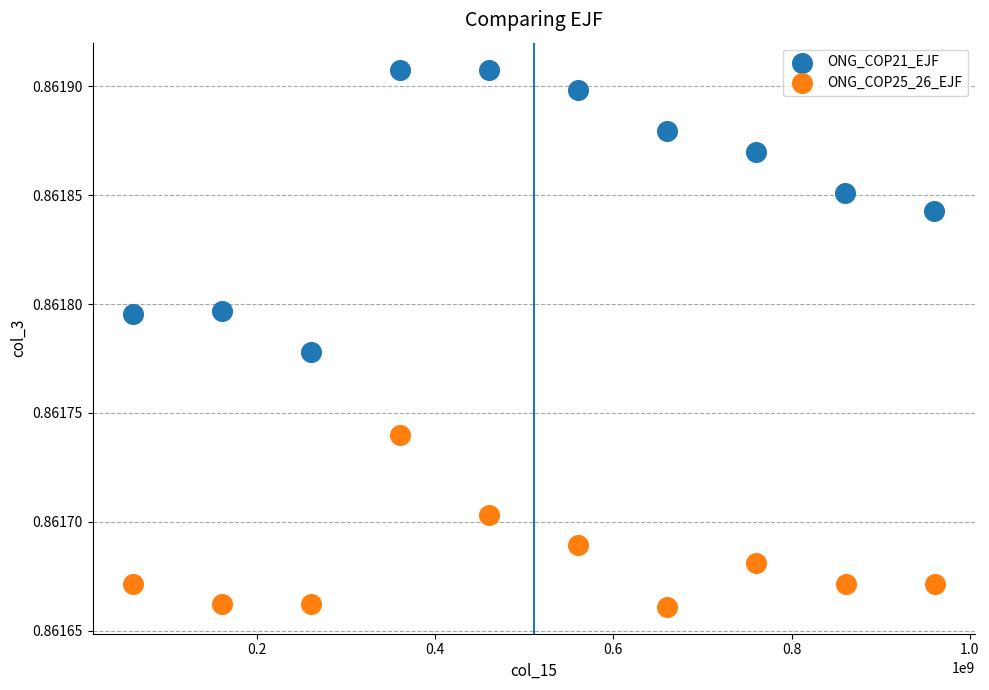

Which series has the widest spread of Y values?

ONG_COP21_EJF